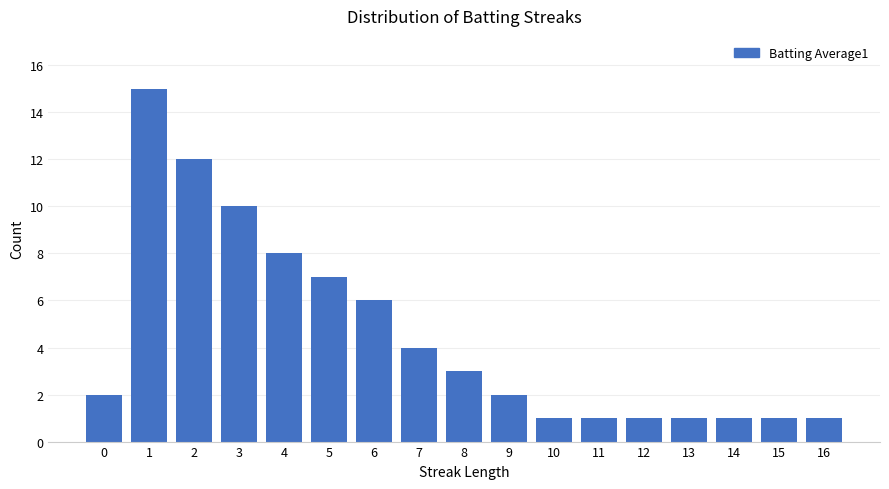

Does the chart contain stacked bars?

No